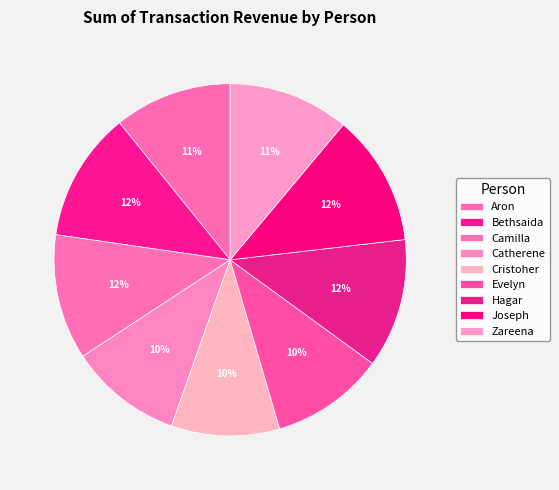

What percentage is the Aron slice, to the nearest percent?

11%